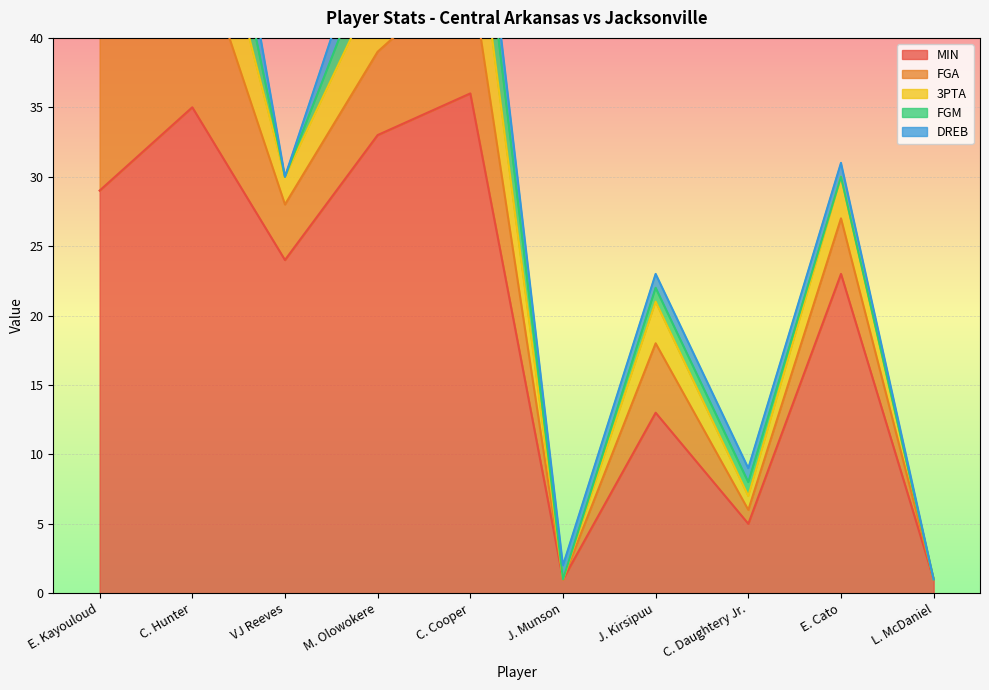

What is the highest value of the 3PTA series?

8